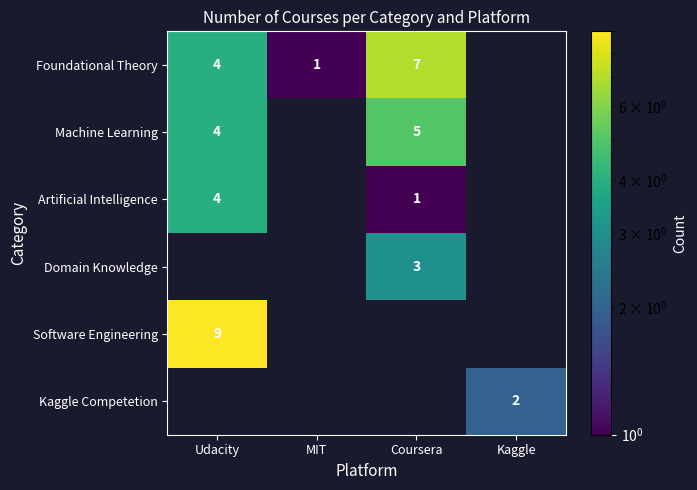

How many categories are shown in the chart?

4